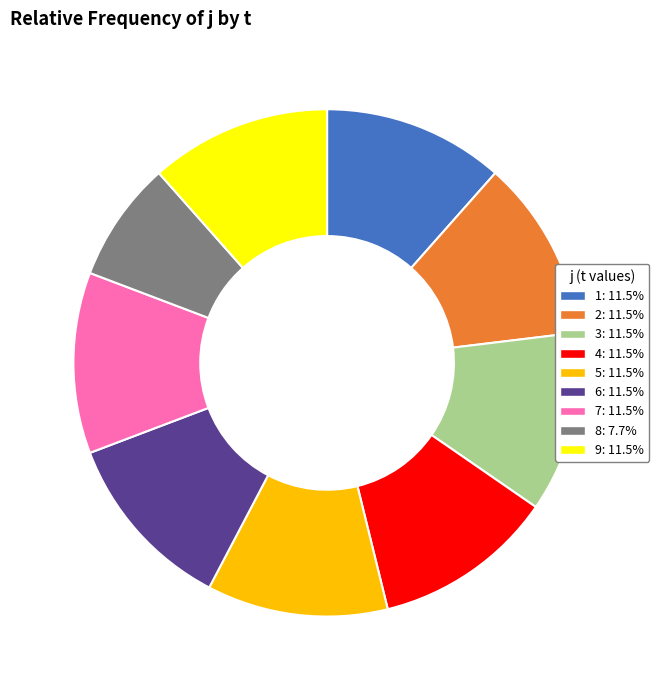

Is the sum of 1 and 9 greater than half?

No